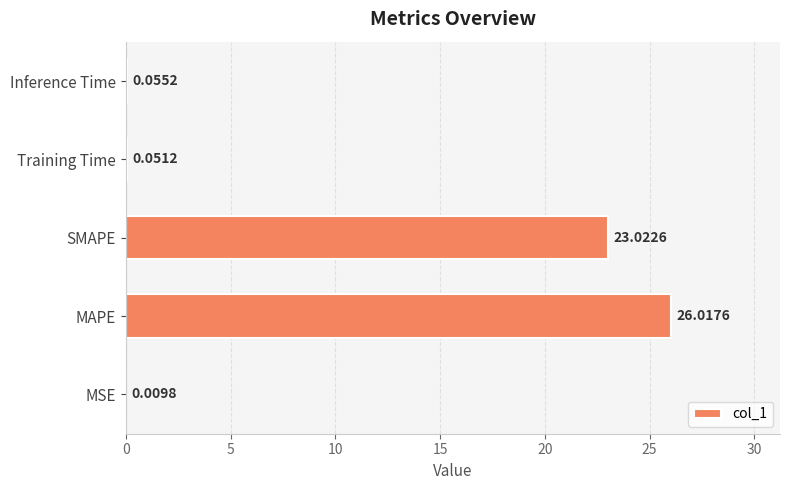

Which has a higher value, Inference Time or MAPE?

MAPE